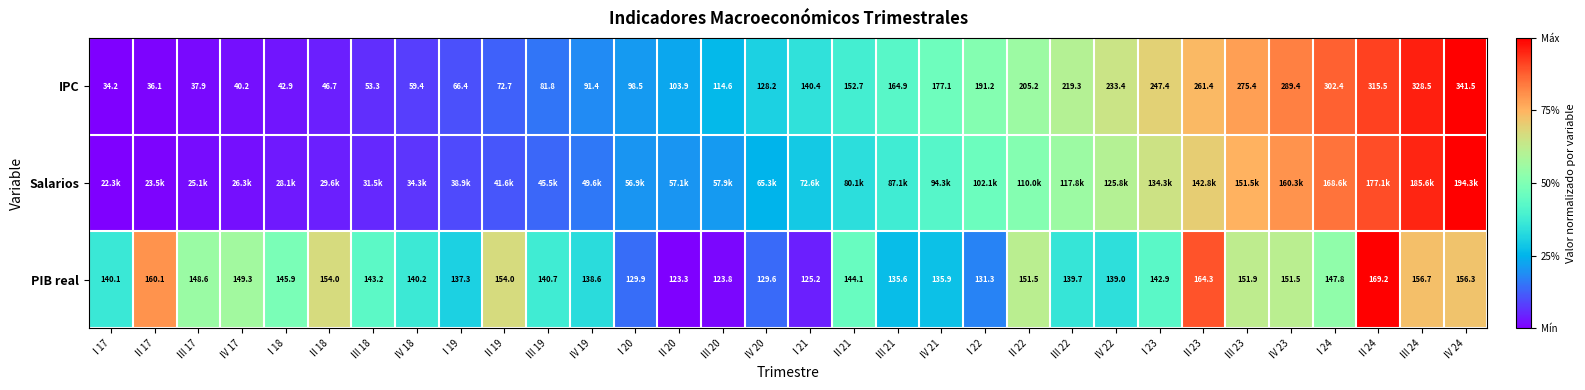

How many data points in IPC are less than 140?

16